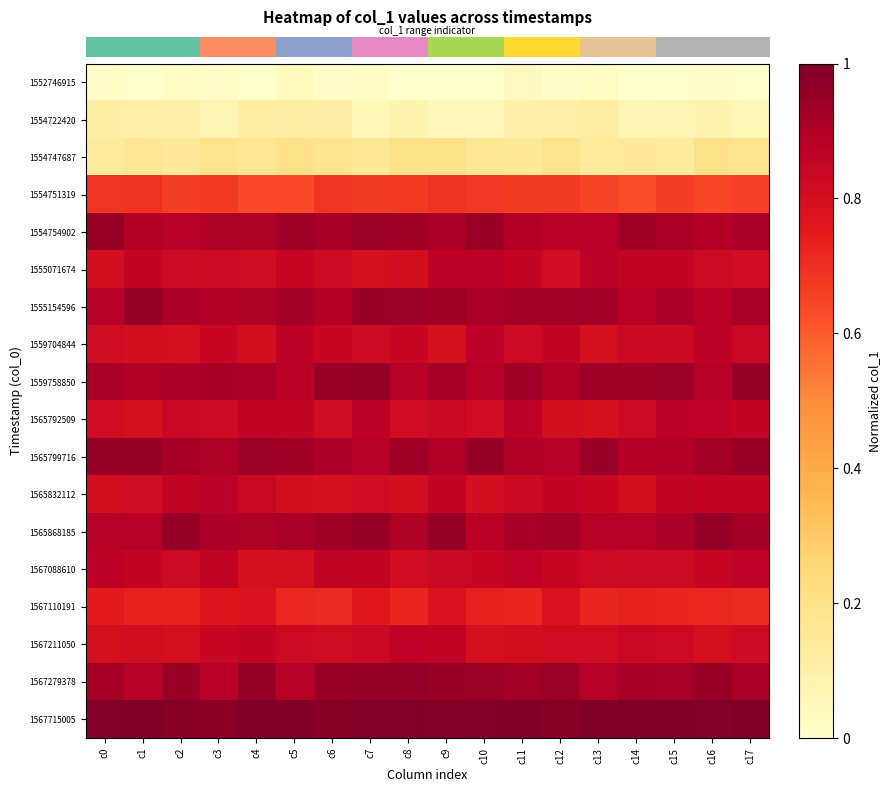

At how many categories does at least one series exceed 0?

18